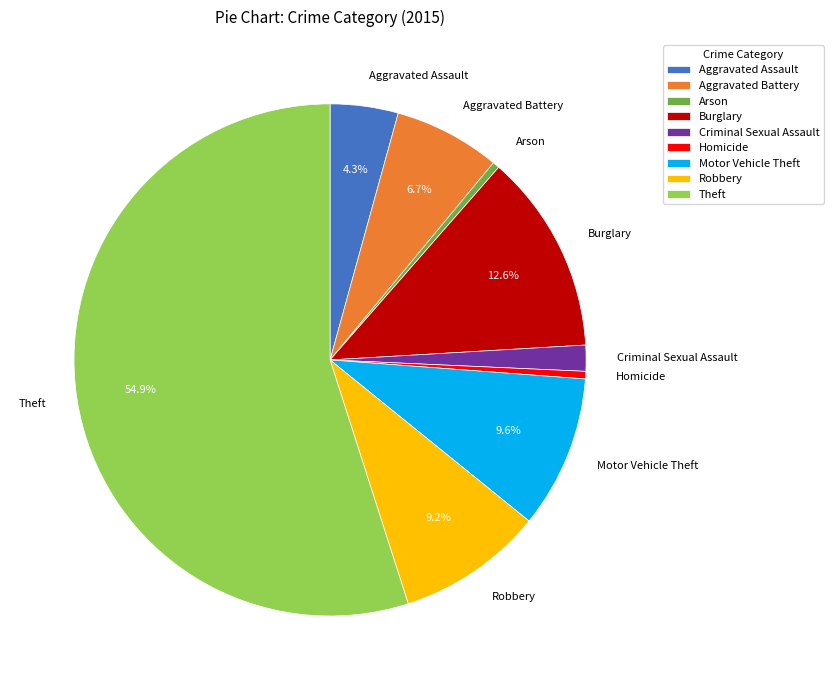

Is it true that Theft is 45% of the pie?

False